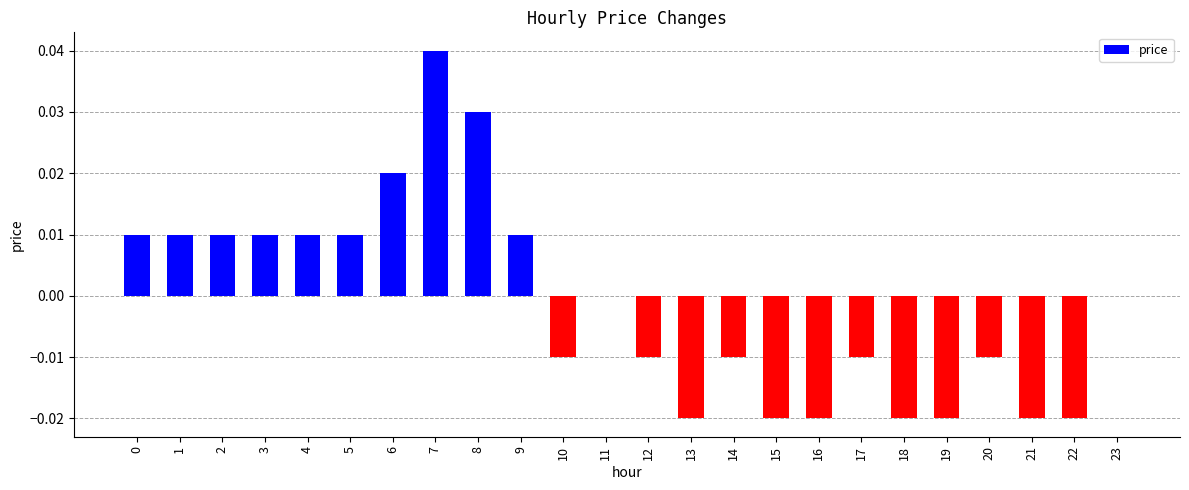

Which has a higher value, 13 or 12?

12